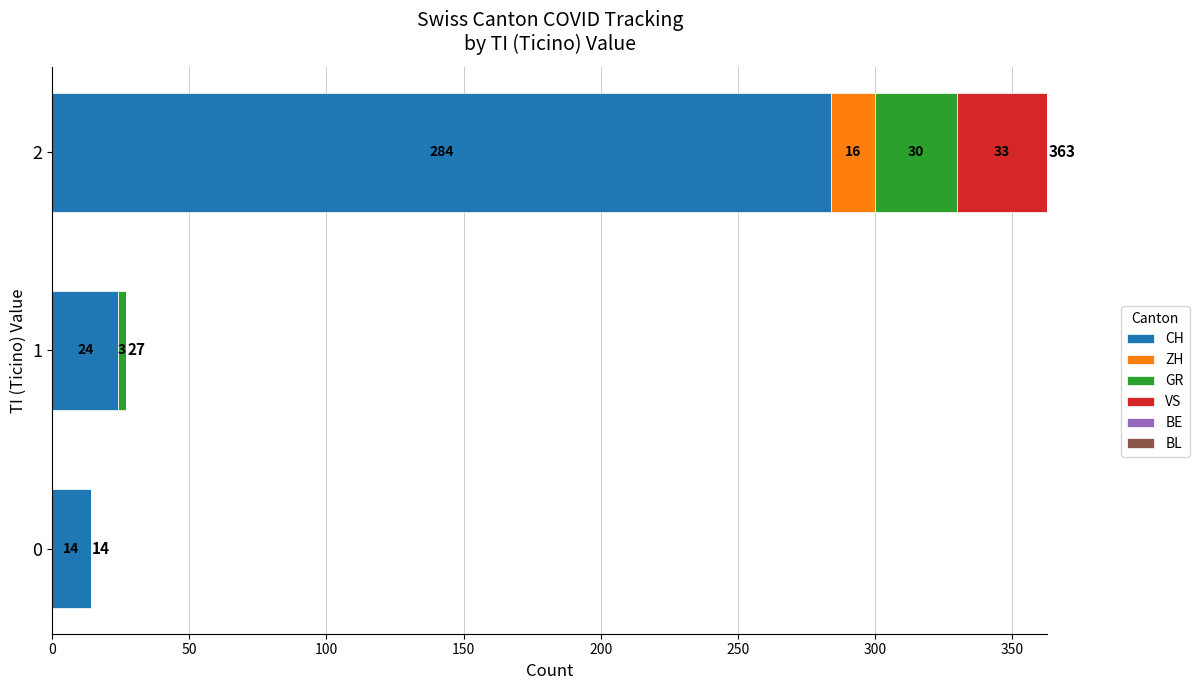

What is the approximate value of CH at 2, to the nearest 50?

300